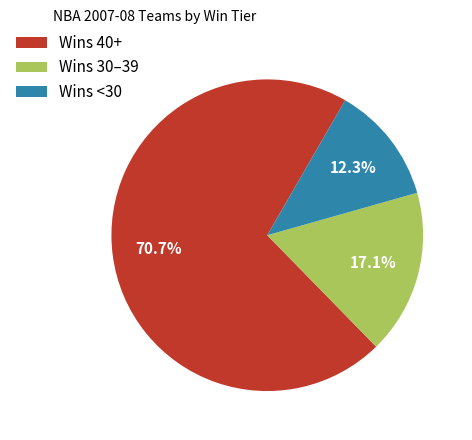

Approximately how many times larger is the value at Wins <30 compared to Wins 30–39?

0.7